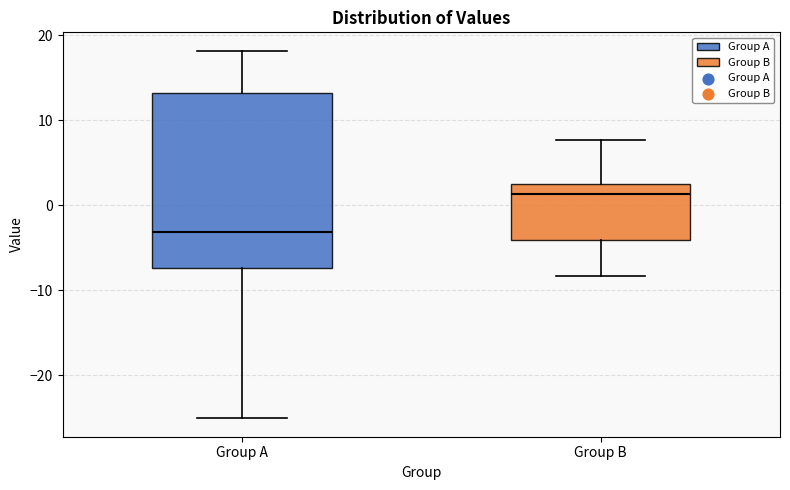

Which box has the highest median line?

Group B